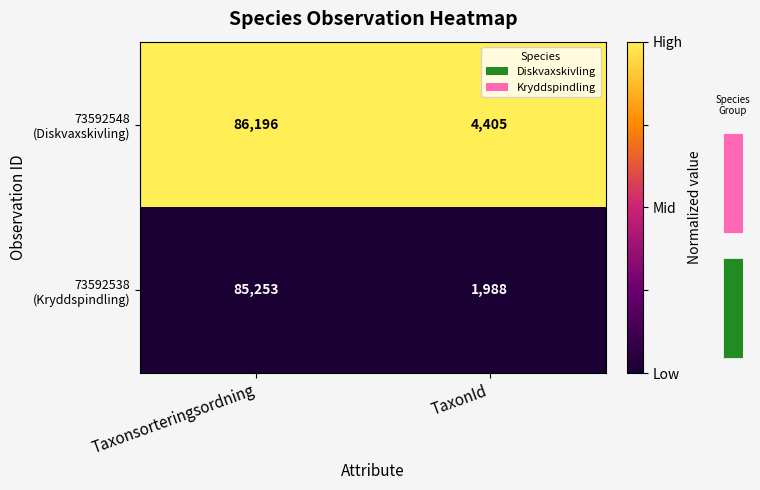

At Taxonsorteringsordning, list the series in order from largest to smallest.

73592548 (Diskvaxskivling), 73592538 (Kryddspindling)